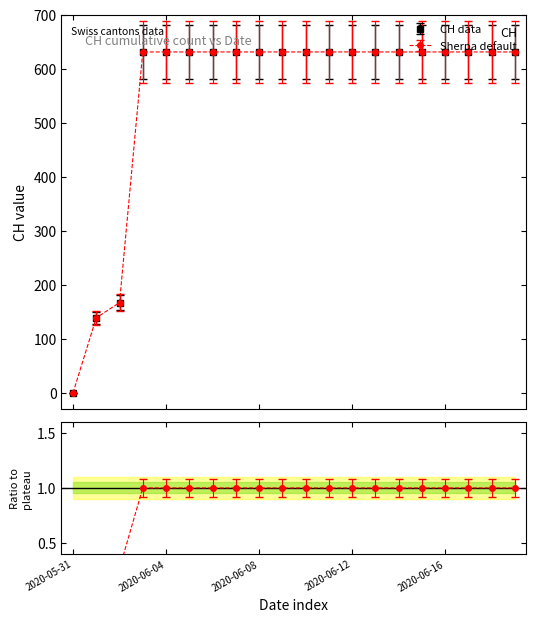

What is the difference between the maximum and minimum values?

631